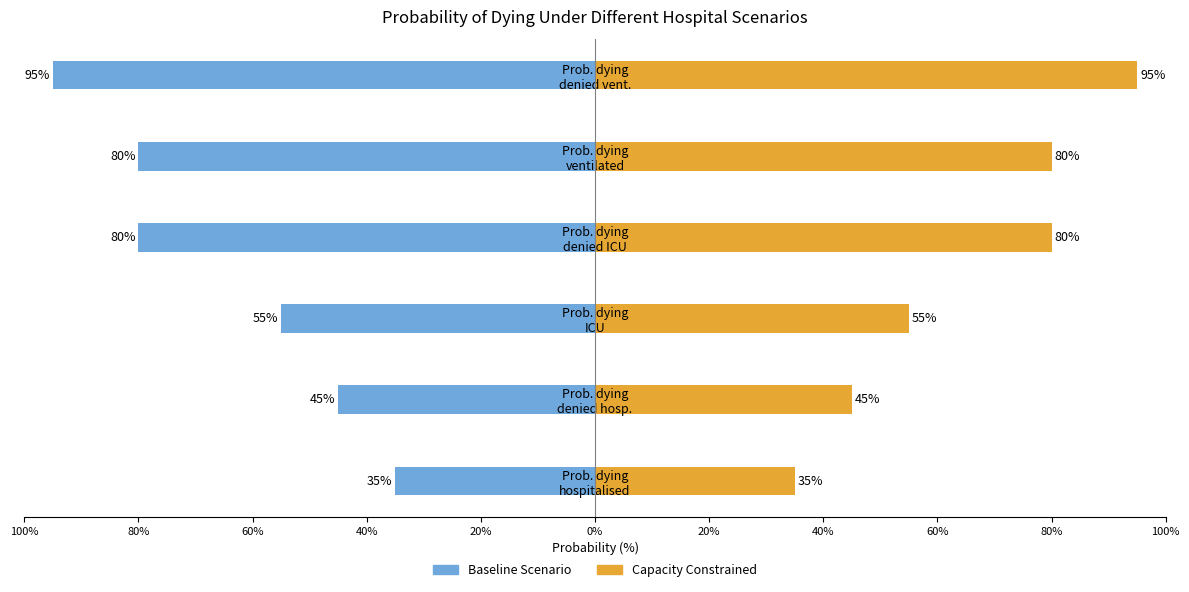

What is the difference between the maximum and minimum values in the Baseline Scenario series?

60